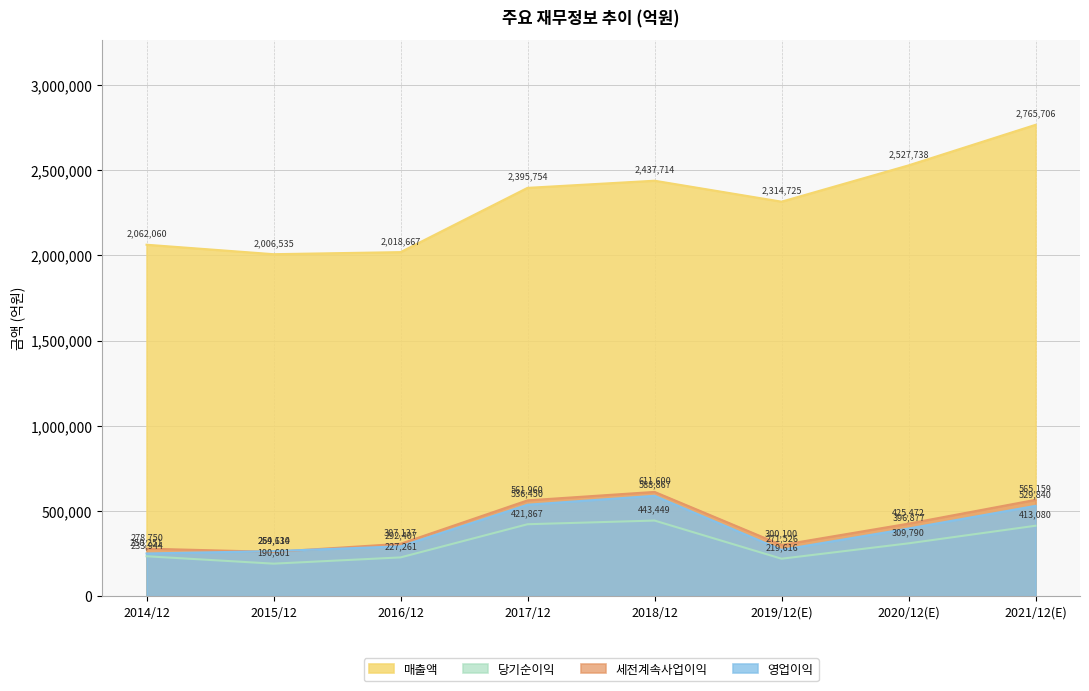

What is the average value of the 당기순이익 series?

307451